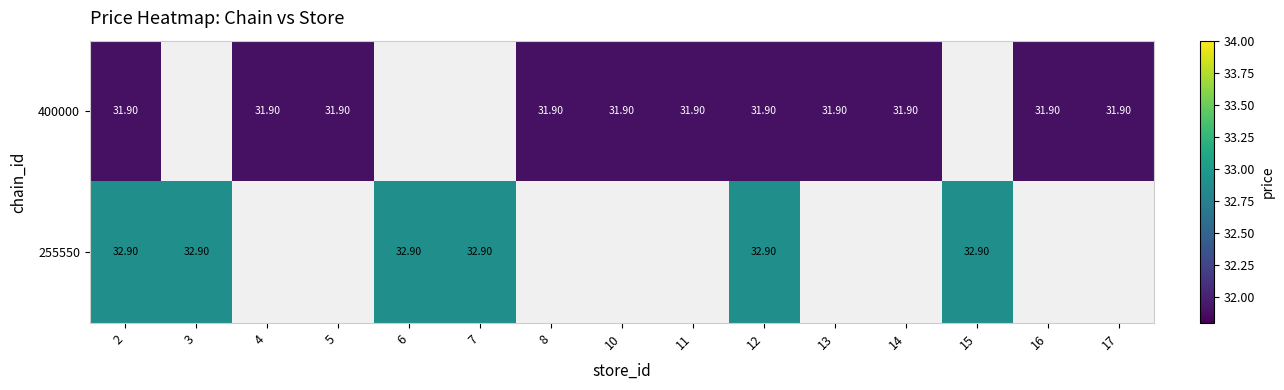

What is the spread (max minus min) of values at 2?

1.0